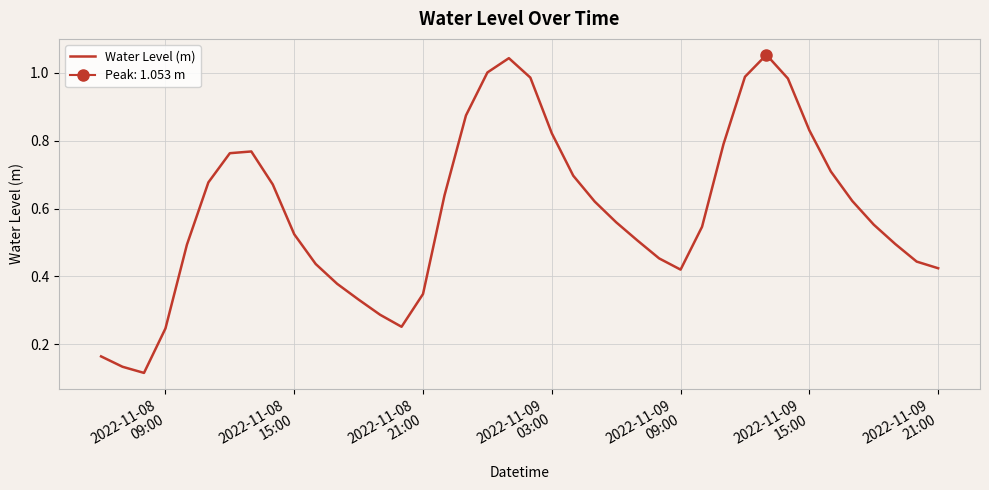

What is the minimum value shown in the chart?

0.1